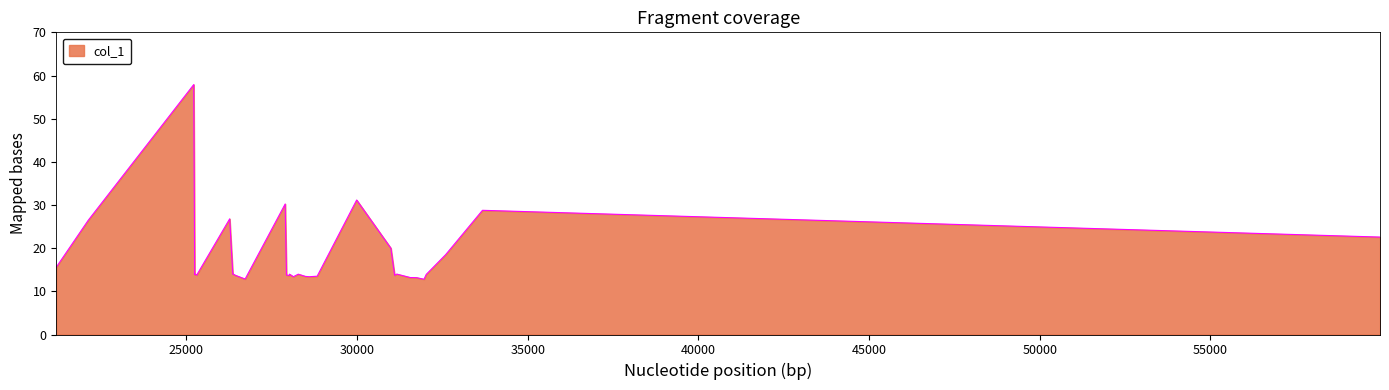

What is the smallest value displayed?

12.8